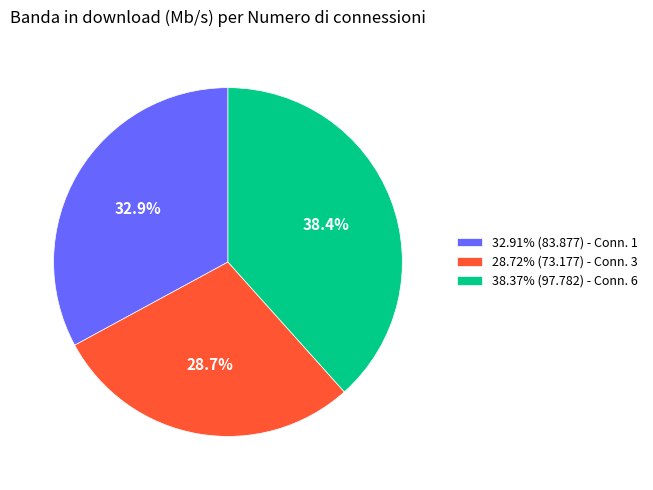

Does any single category account for the majority?

No